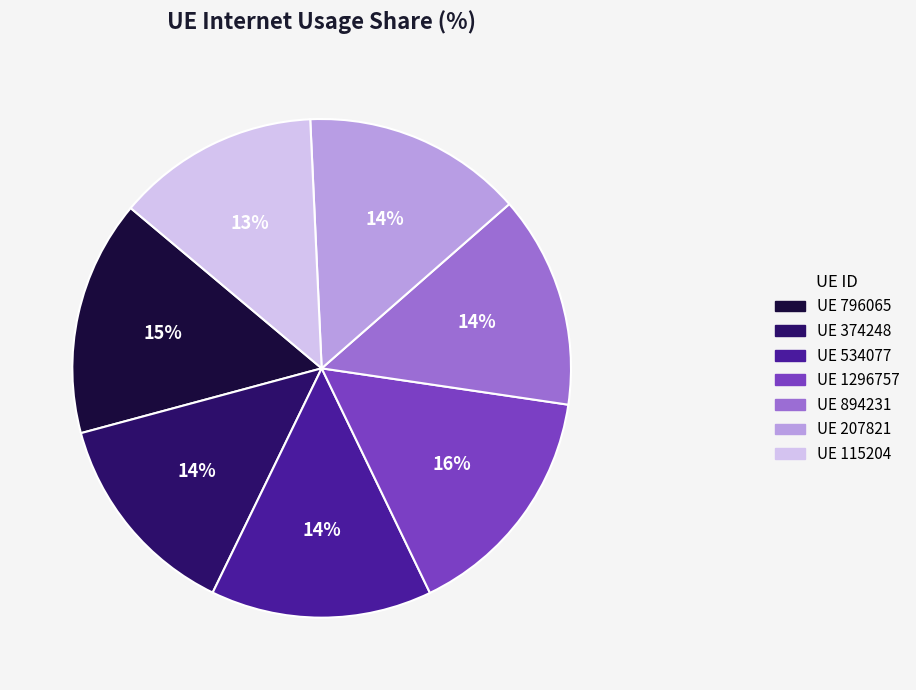

Does any single category account for the majority?

No